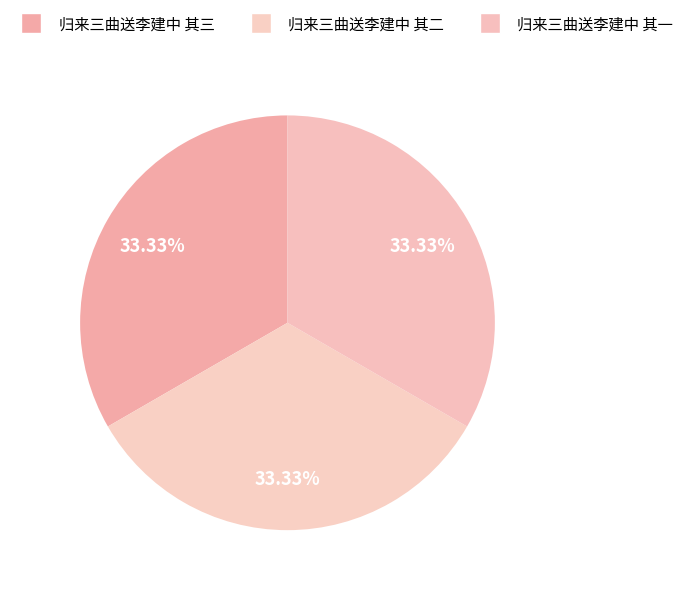

How many slices are in this pie chart?

3